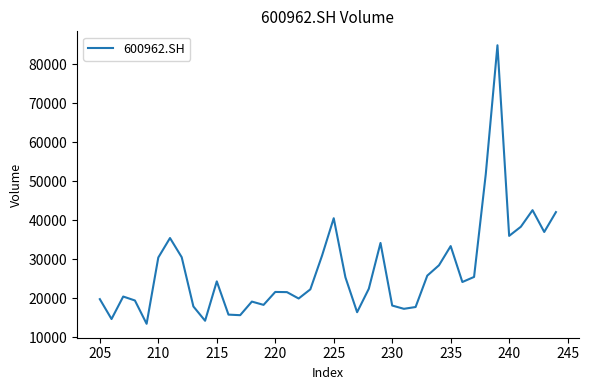

How many lines are shown in the chart?

1